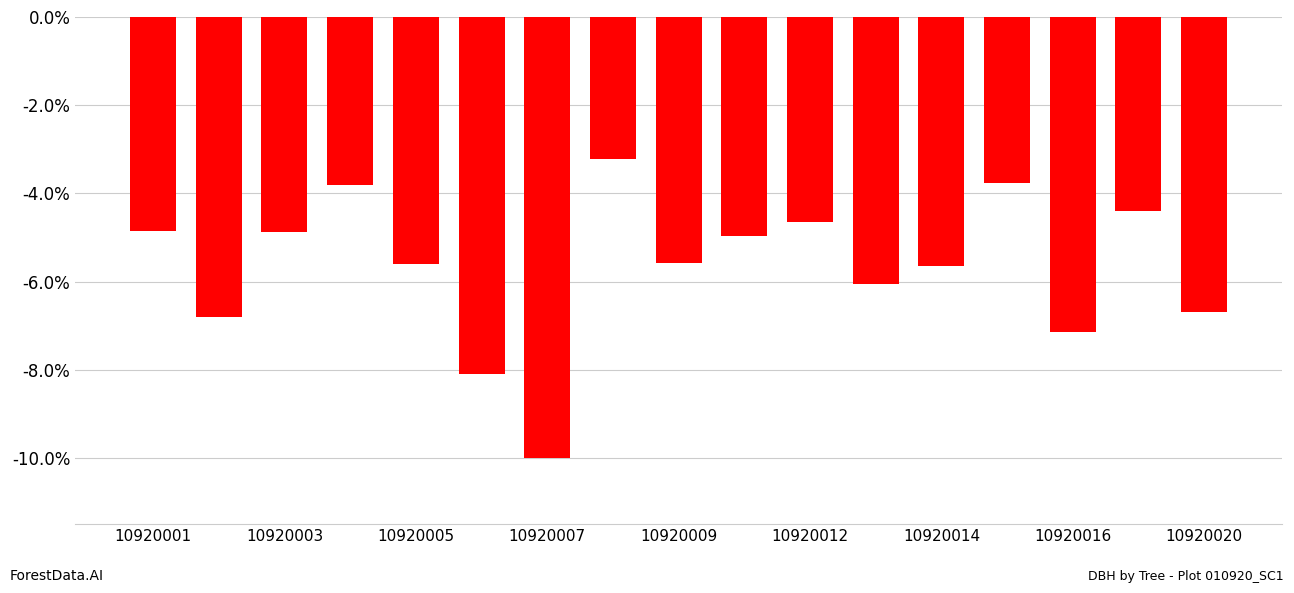

Where is the data nearest to the value -30?

10920020